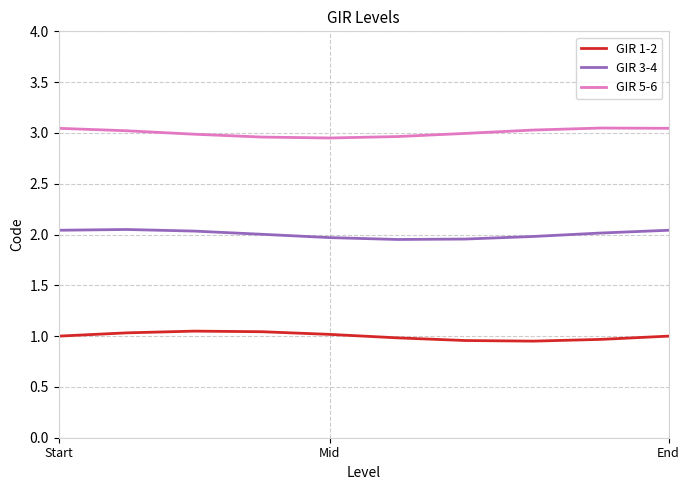

List the series in order of their peak value, lowest first.

GIR 1-2, GIR 3-4, GIR 5-6